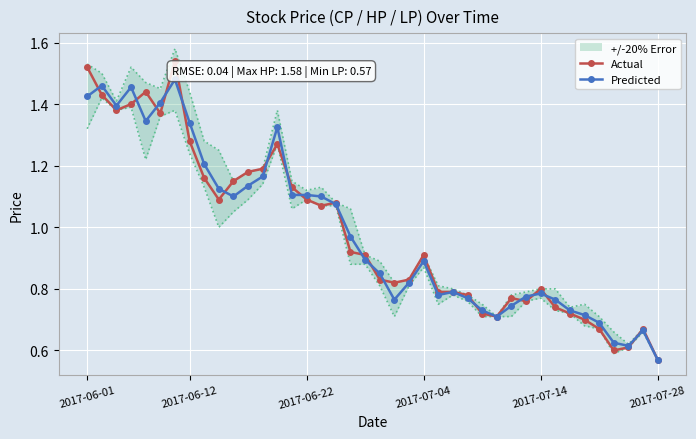

True or false: Actual has more than 2 points higher than both neighbors.

True